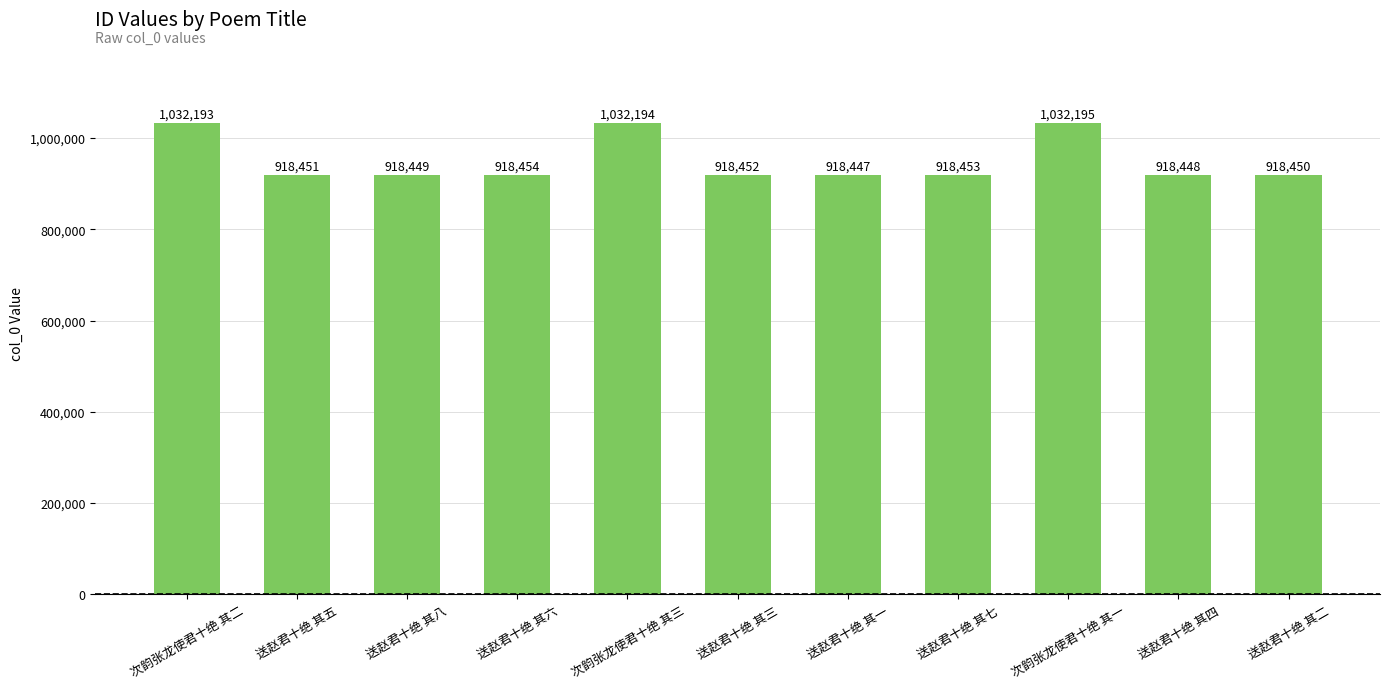

Reading left to right, extract all data points from this chart.

1032193	918451	918449	918454	1032194	918452	918447	918453	1032195	918448	918450